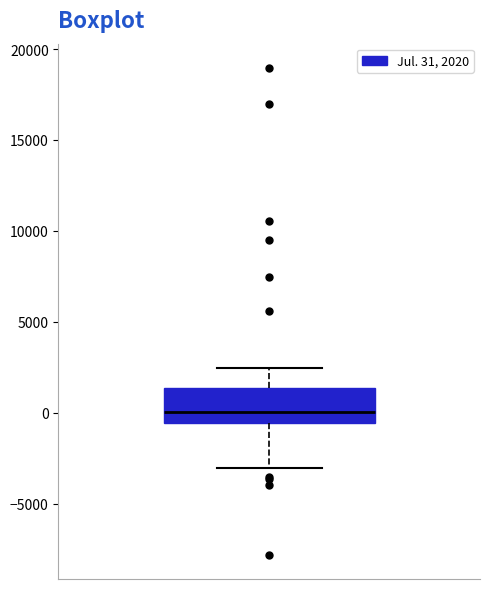

Read this box plot against the y-axis: the position of the median line, the range covered by the box, and the ends of both whiskers. The values are not printed on the chart, so give them approximately, as read against the axis.

median 0, box -500 to 1500, whiskers -3000 to 2500